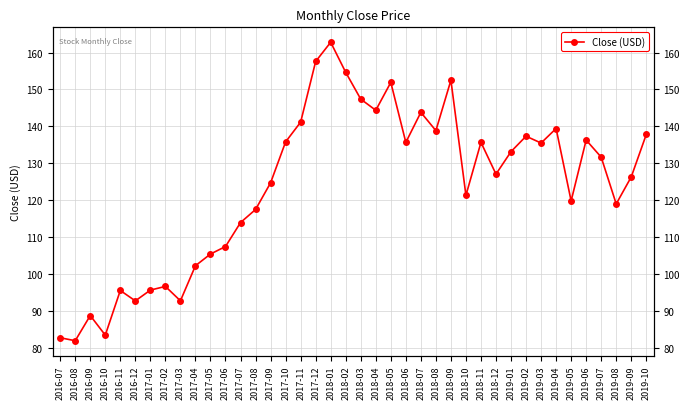

Reading left to right, list all the values displayed in this chart.

2016-07=82.8	2016-08=81.9	2016-09=88.8	2016-10=83.5	2016-11=95.6	2016-12=92.7	2017-01=95.7	2017-02=96.7	2017-03=92.8	2017-04=102.3	2017-05=105.4	2017-06=107.5	2017-07=113.9	2017-08=117.5	2017-09=124.7	2017-10=135.8	2017-11=141.1	2017-12=157.6	2018-01=162.8	2018-02=154.6	2018-03=147.4	2018-04=144.4	2018-05=151.9	2018-06=135.7	2018-07=143.8	2018-08=138.9	2018-09=152.5	2018-10=121.3	2018-11=135.7	2018-12=127.1	2019-01=133.2	2019-02=137.3	2019-03=135.5	2019-04=139.4	2019-05=119.8	2019-06=136.3	2019-07=131.7	2019-08=119.0	2019-09=126.3	2019-10=137.8